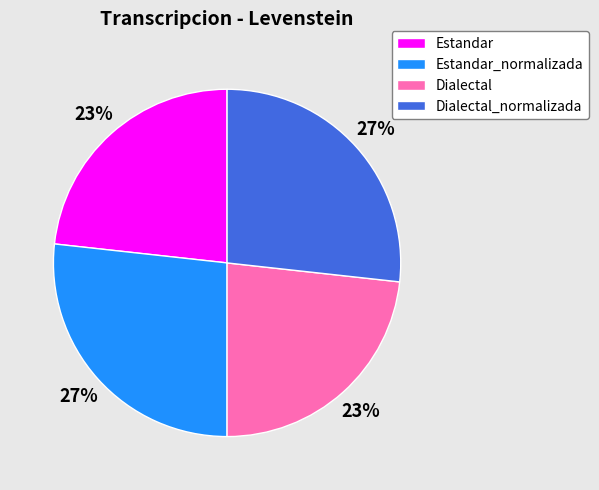

Combined, do Estandar_normalizada and Dialectal_normalizada account for over 50%?

Yes